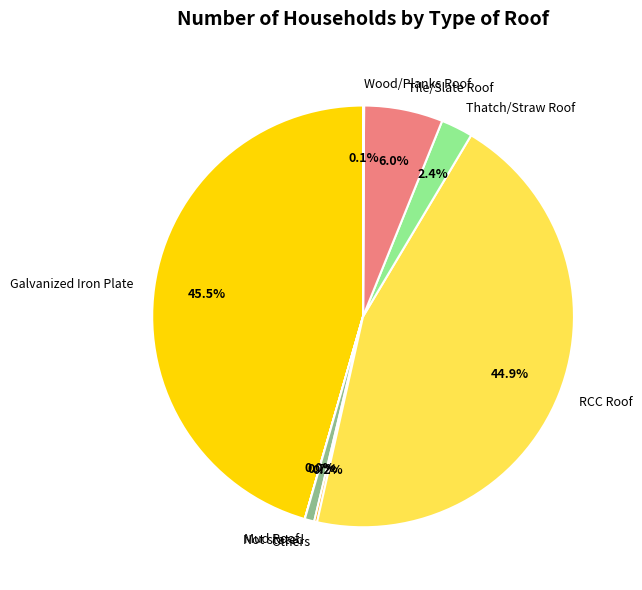

Does Thatch/Straw Roof represent more than half of the total?

No